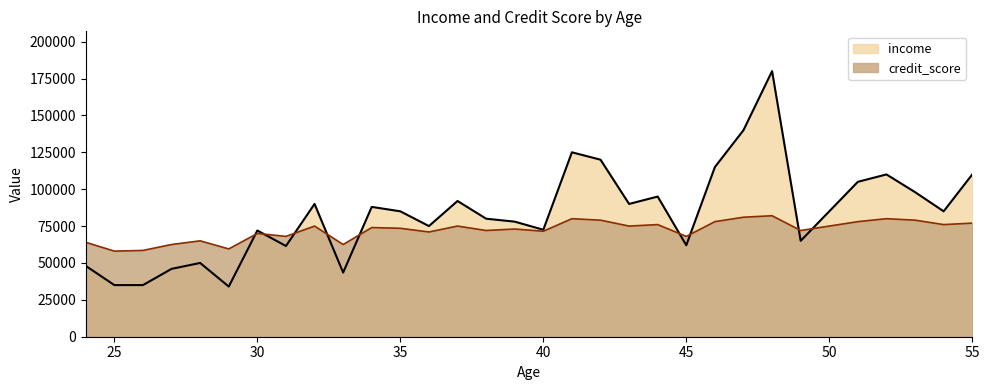

What is the spread (max minus min) of values at 25?

23000